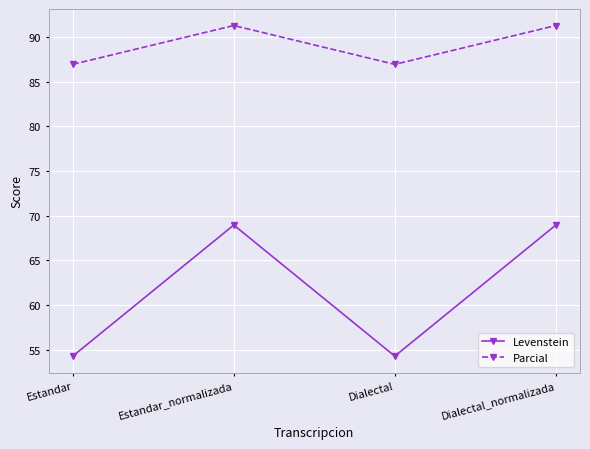

What are all the series names shown in the legend?

Levenstein, Parcial